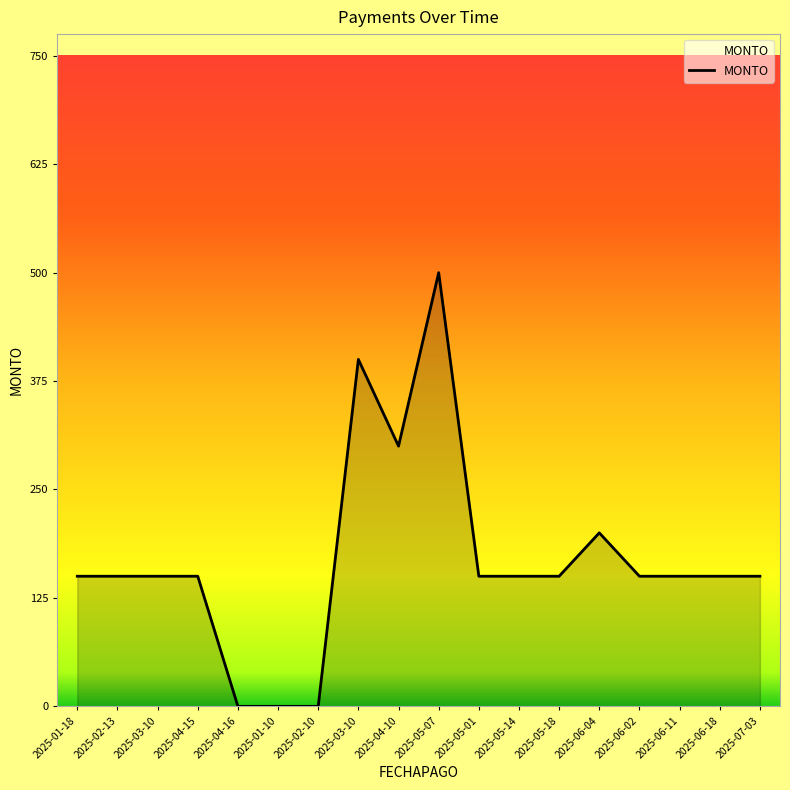

How many lines are shown in the chart?

1